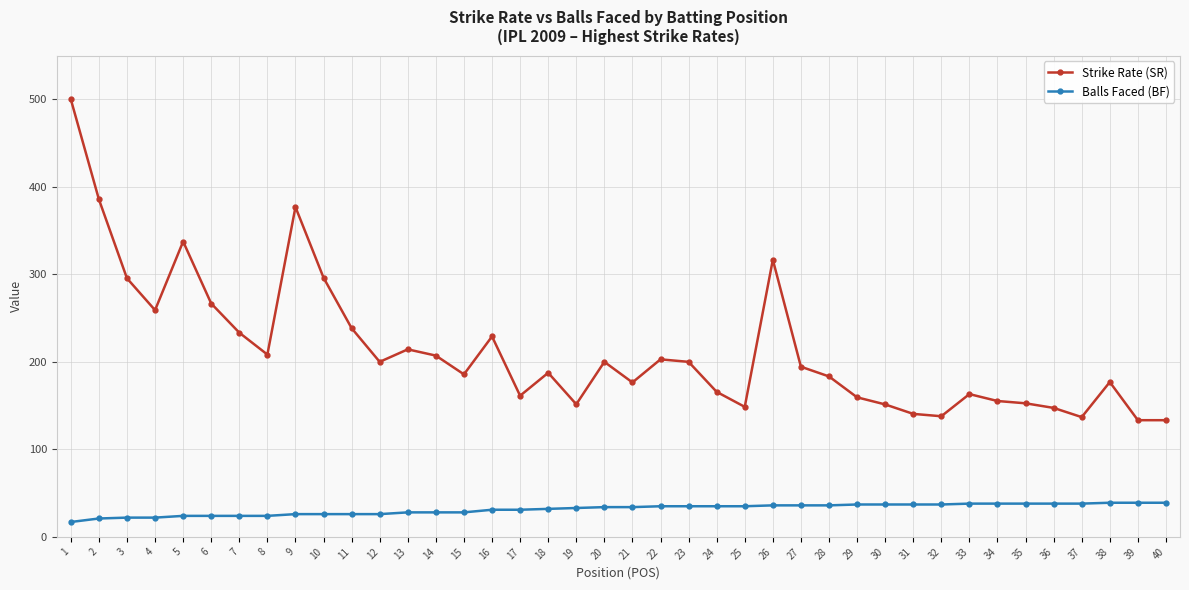

Which category has the highest value across all series?

1